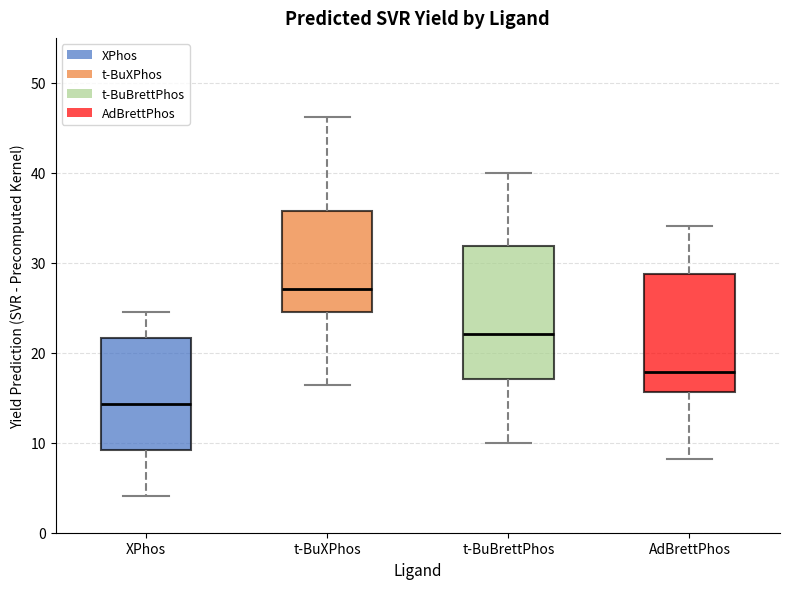

Reading left to right, transcribe this box plot: for each box, give where its median line is, the range the box spans, and where its two whiskers end, as read against the y-axis. The values are not printed on the chart, so give them approximately, as read against the axis.

XPhos: median 14, box 9 to 22, whiskers 4 to 24
t-BuXPhos: median 27, box 25 to 36, whiskers 16 to 46
t-BuBrettPhos: median 22, box 17 to 32, whiskers 10 to 40
AdBrettPhos: median 18, box 16 to 29, whiskers 8 to 34